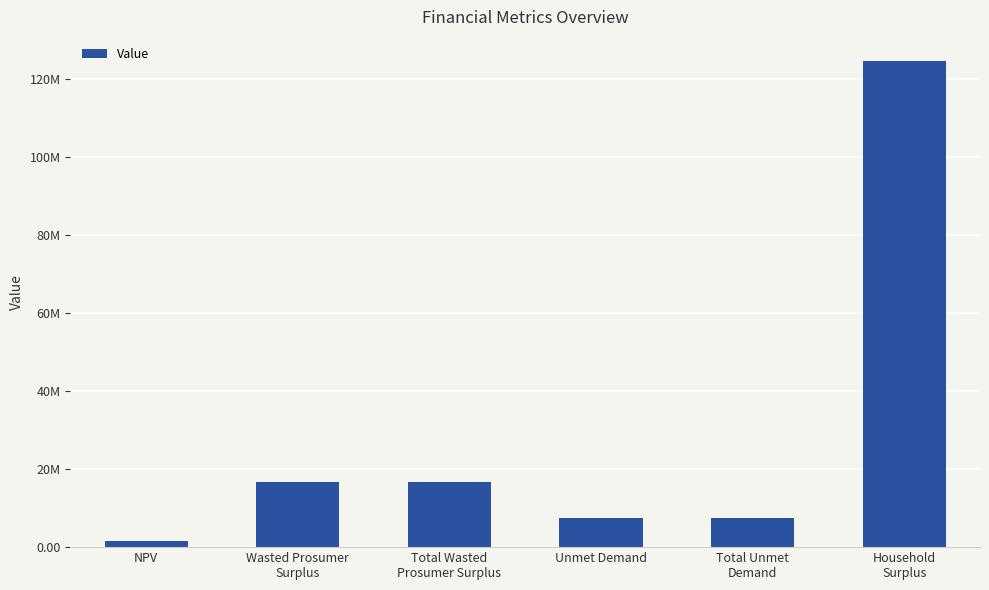

How many values are below 16719433?

3